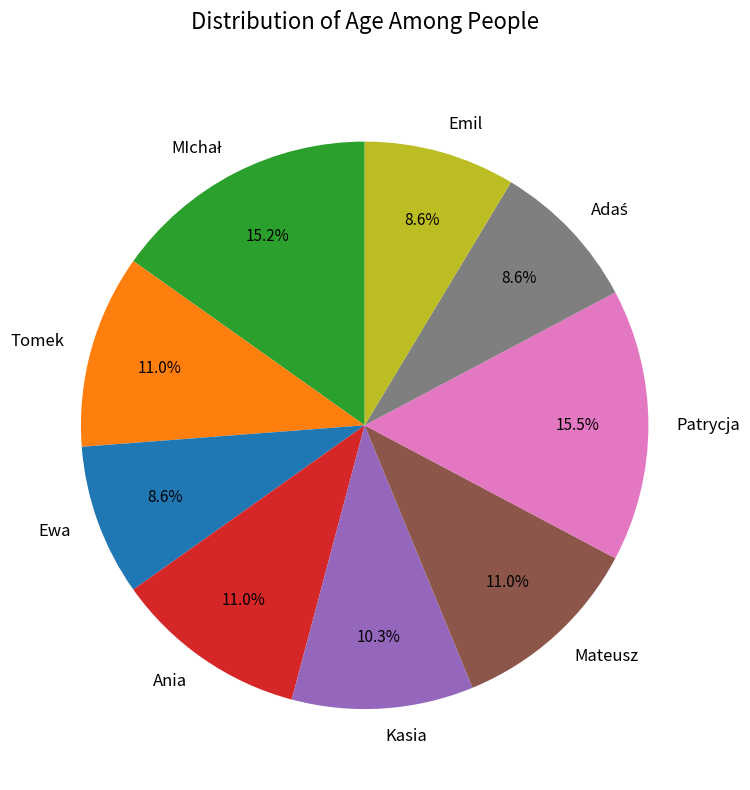

Which has a higher value, Emil or Patrycja?

Patrycja